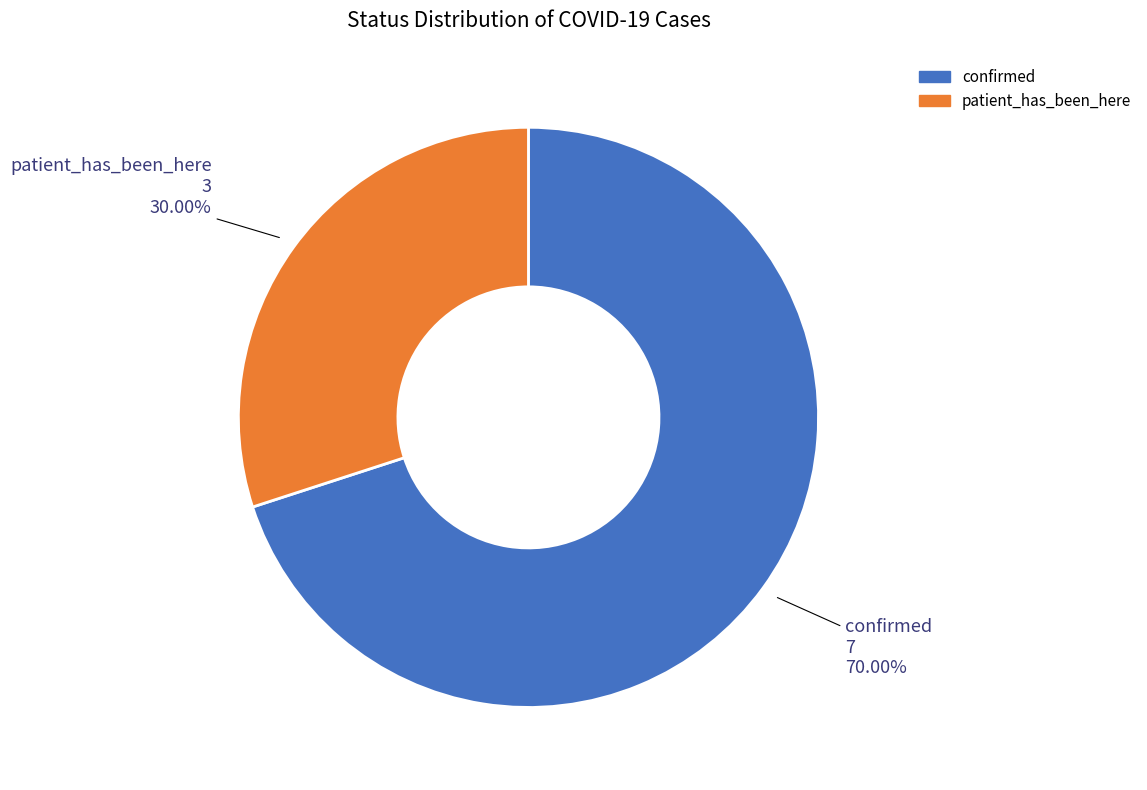

What is the total percentage of confirmed and patient_has_been_here?

100.0%